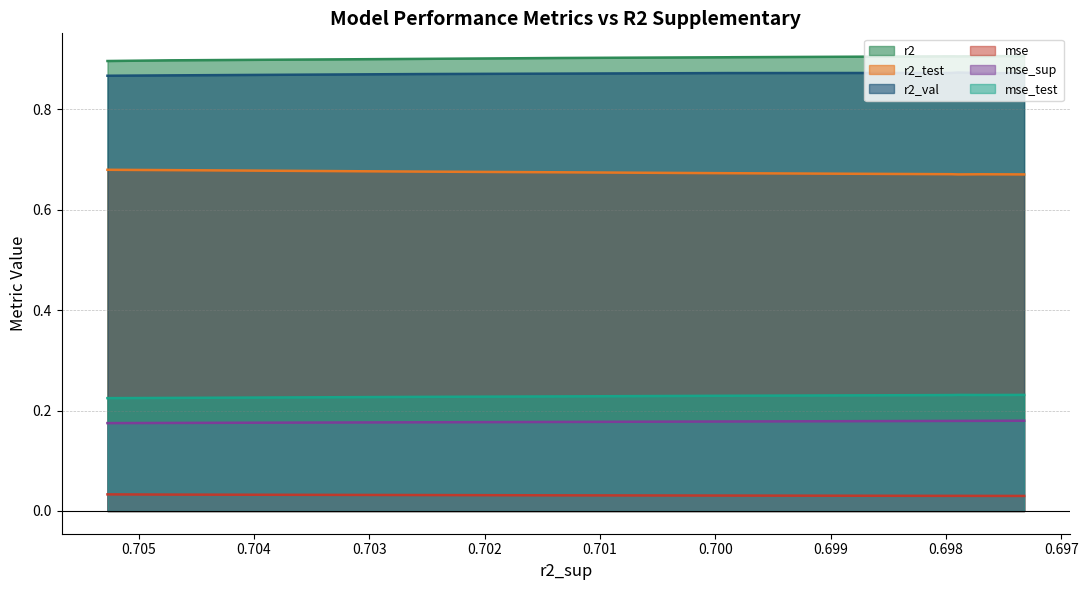

Reading left to right, transcribe all the data shown in this chart.

r2: 0.9	0.9	0.9	0.9	0.9	0.9	0.9	0.9	0.9	0.9
r2_test: 0.7	0.7	0.7	0.7	0.7	0.7	0.7	0.7	0.7	0.7
r2_val: 0.9	0.9	0.9	0.9	0.9	0.9	0.9	0.9	0.9	0.9
mse: 0.0	0.0	0.0	0.0	0.0	0.0	0.0	0.0	0.0	0.0
mse_sup: 0.2	0.2	0.2	0.2	0.2	0.2	0.2	0.2	0.2	0.2
mse_test: 0.2	0.2	0.2	0.2	0.2	0.2	0.2	0.2	0.2	0.2